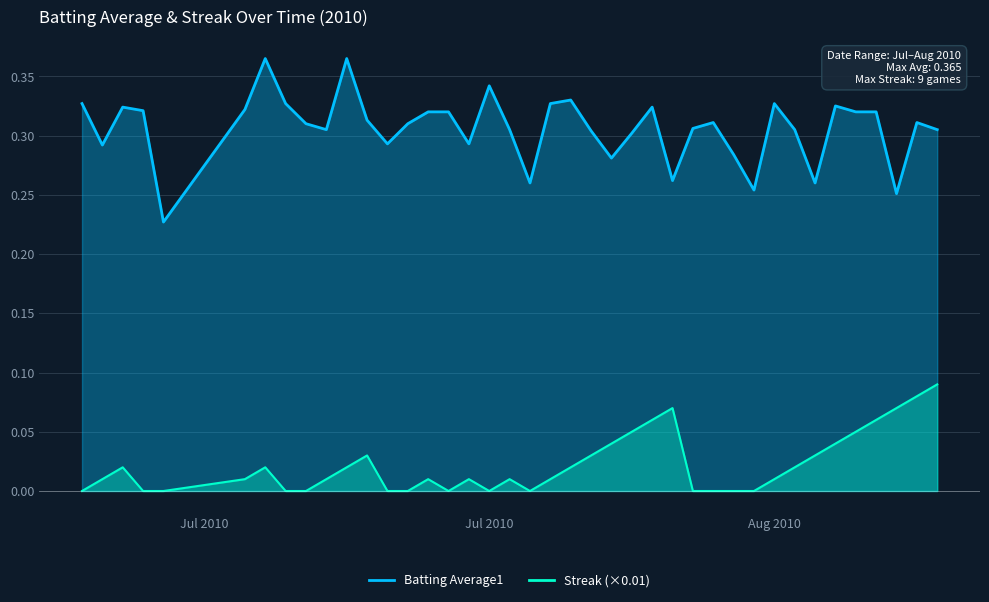

What is the sum of all Streak values?

0.9